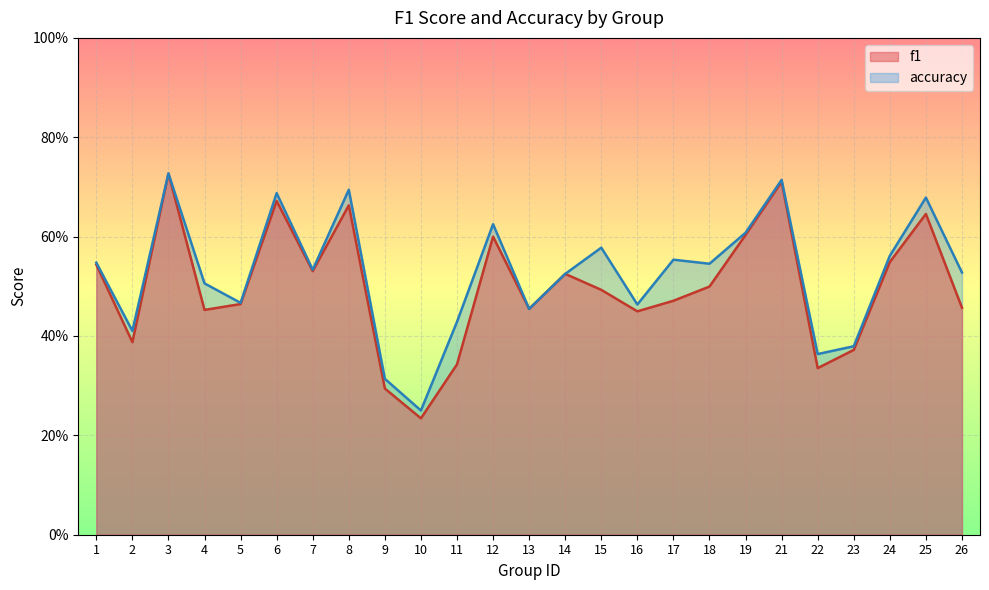

In f1, how many points are lower than both neighbors (excluding endpoints)?

7